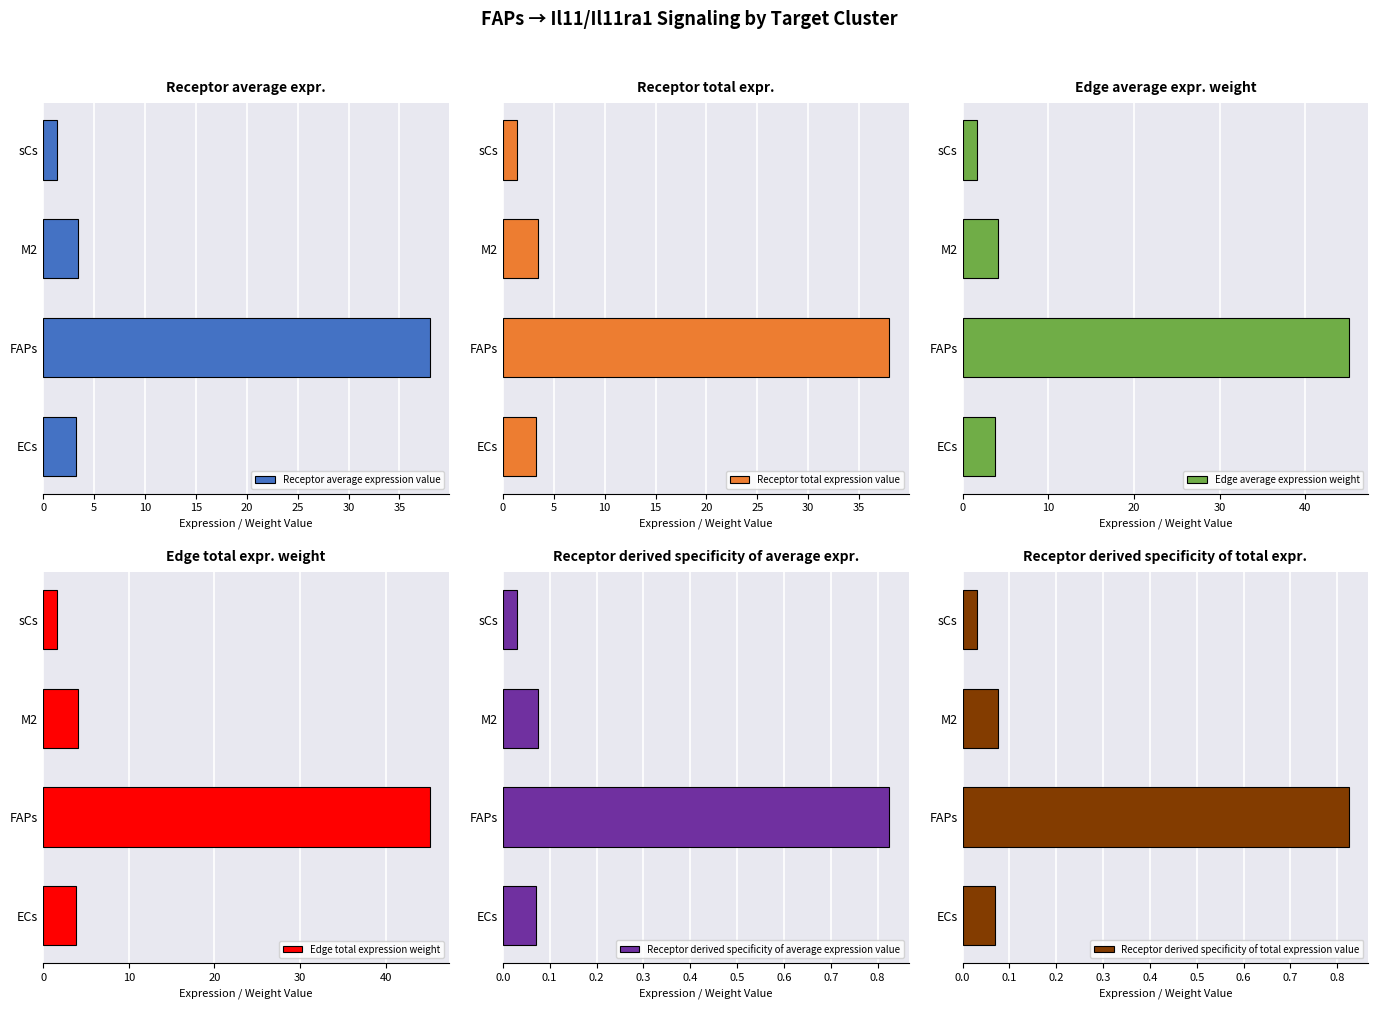

At which label does Receptor total expression value reach its minimum?

sCs